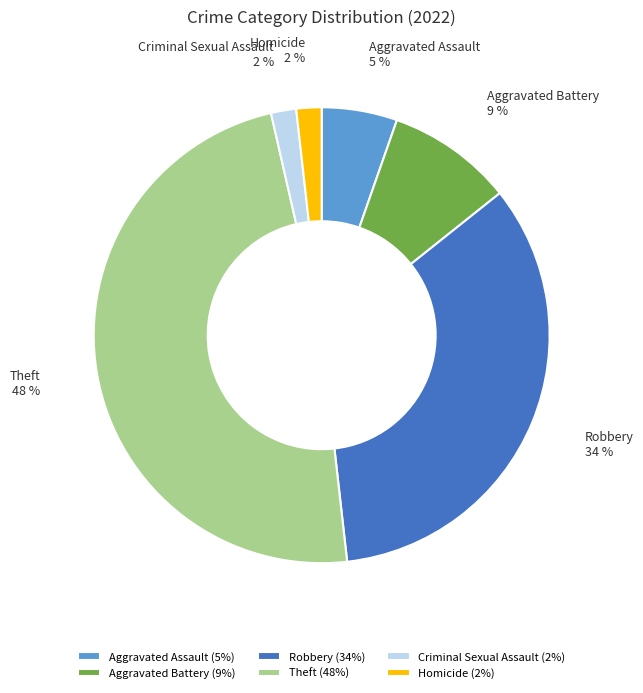

Is the sum of Aggravated Battery (9%) and Robbery (34%) greater than half?

No